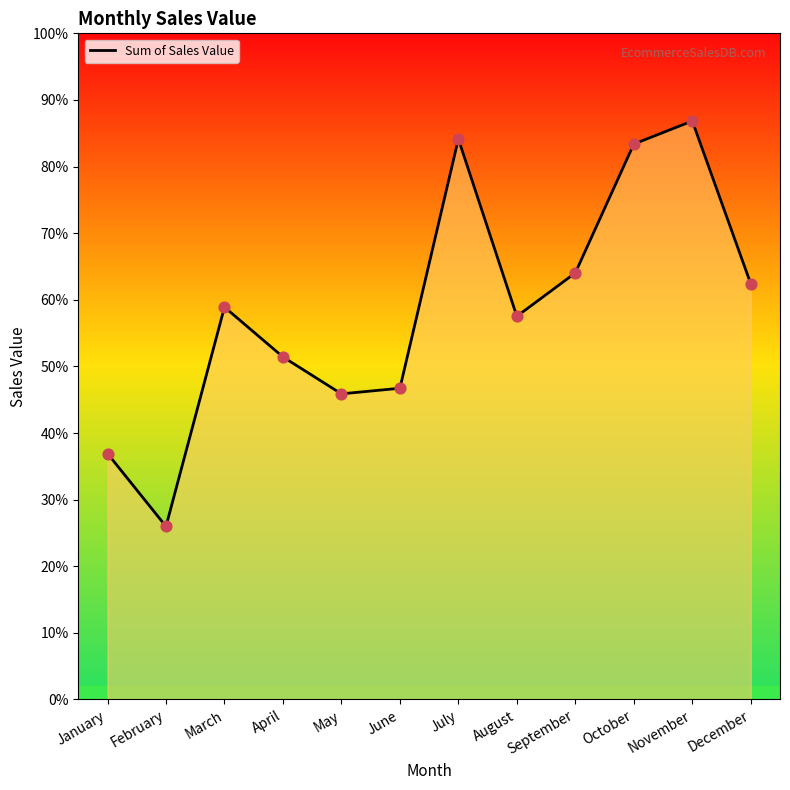

Between February and June, which is larger?

June